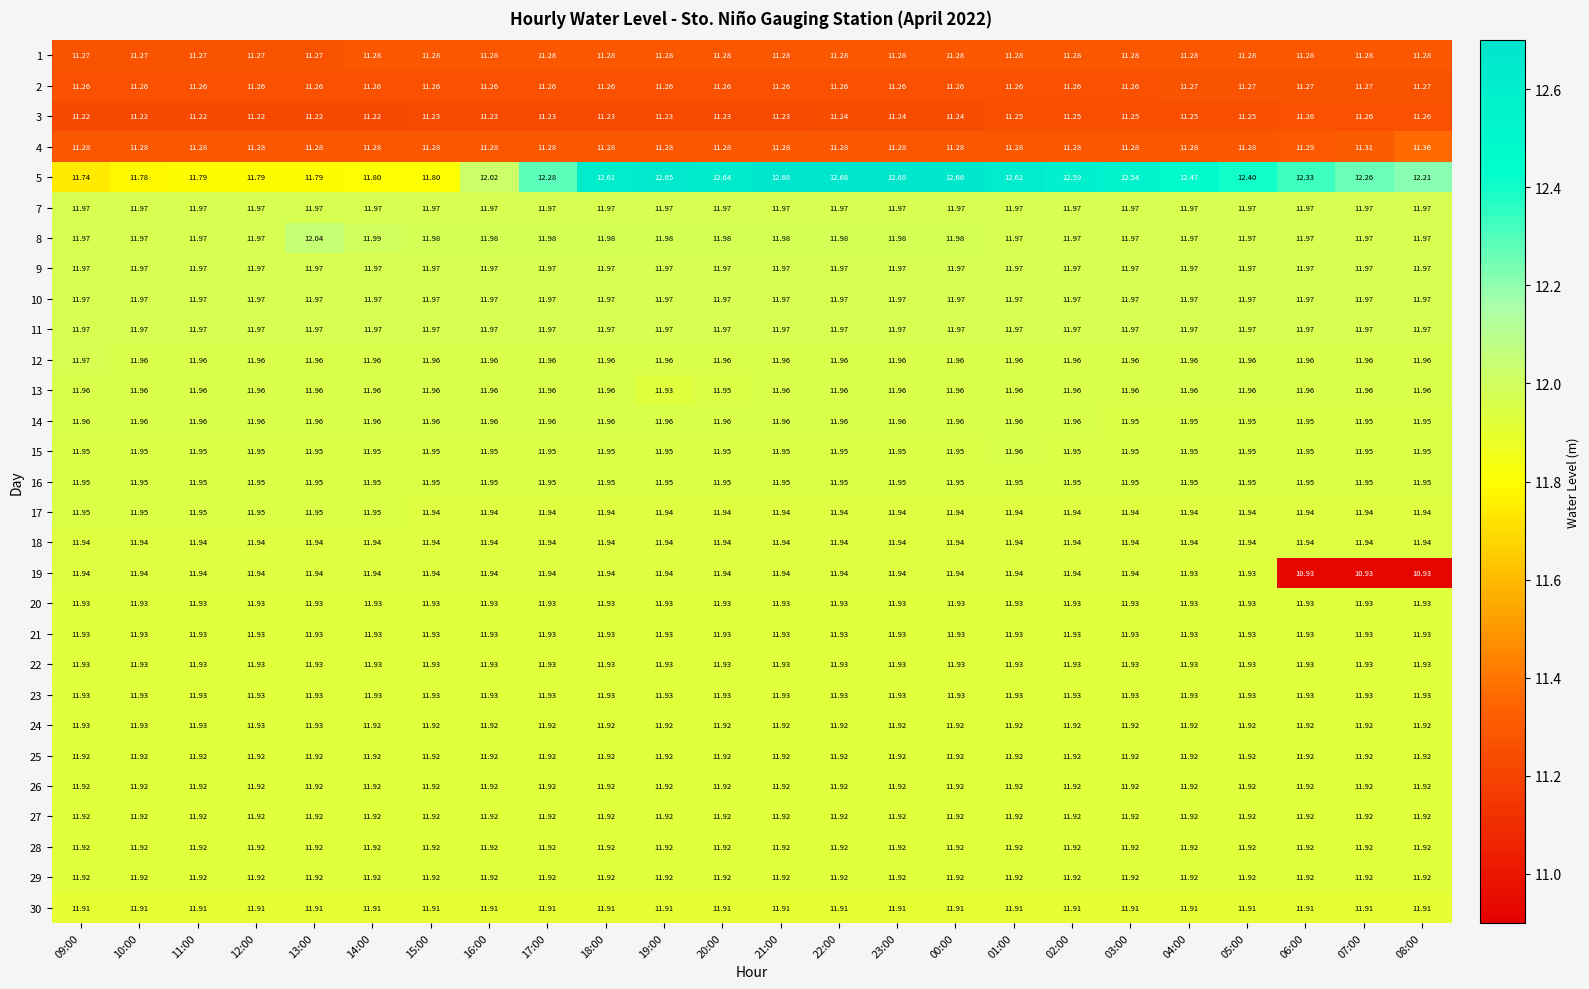

What is the difference between the highest and lowest values at 23:00?

1.4